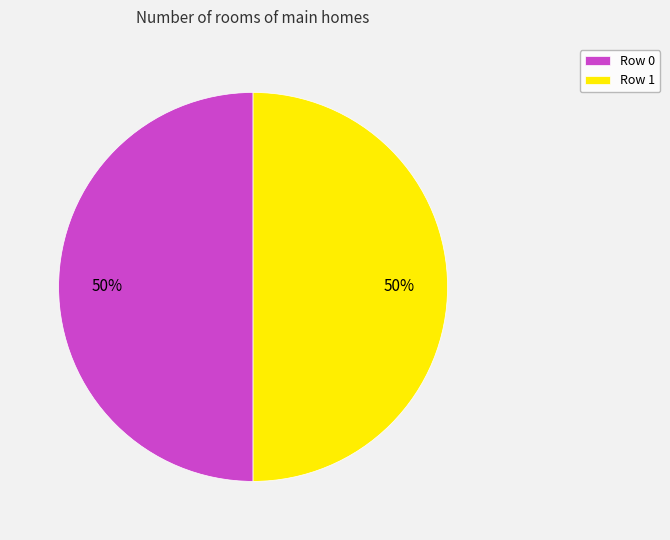

Do Row 1 and Row 0 together represent more than half of the pie?

Yes